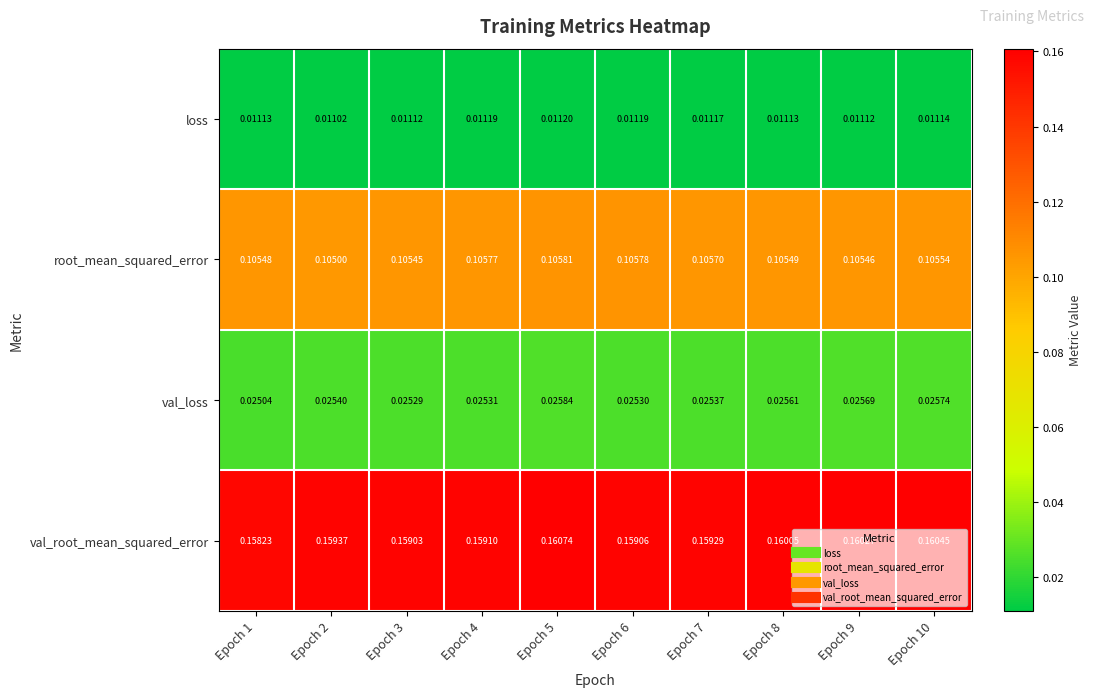

Which series changed the most between Epoch 6 and Epoch 10?

val_root_mean_squared_error